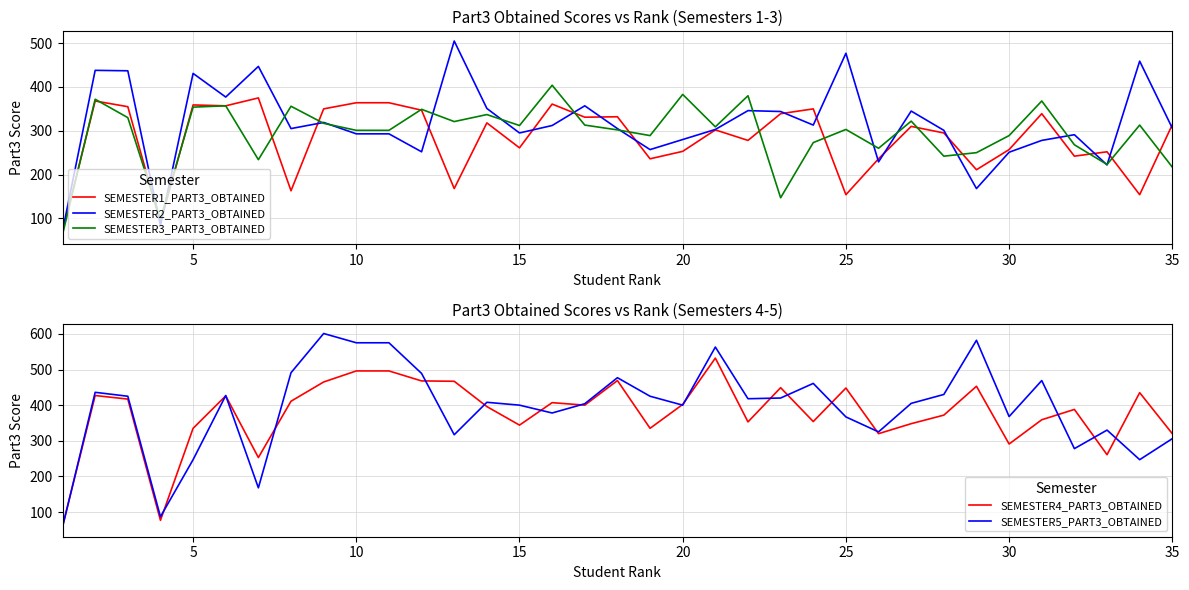

The value of SEMESTER1_PART3_OBTAINED at 15 is 261. True or false?

True